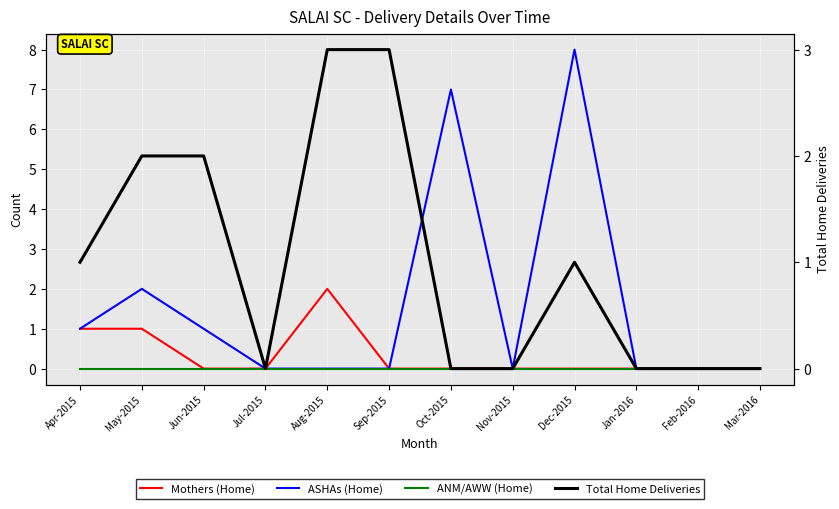

Which series has the largest range (max minus min)?

ASHAs (Home)